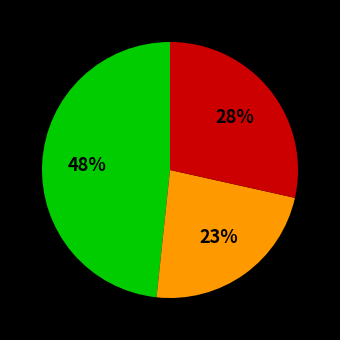

Is there any slice that represents more than half of the pie?

No